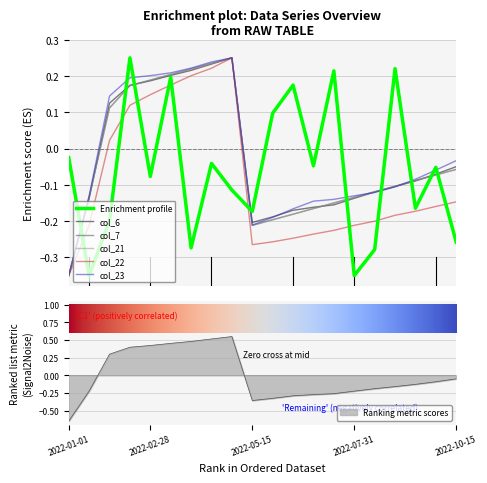

At which label is Ranking metric scores closest to 0?

2022-10-15